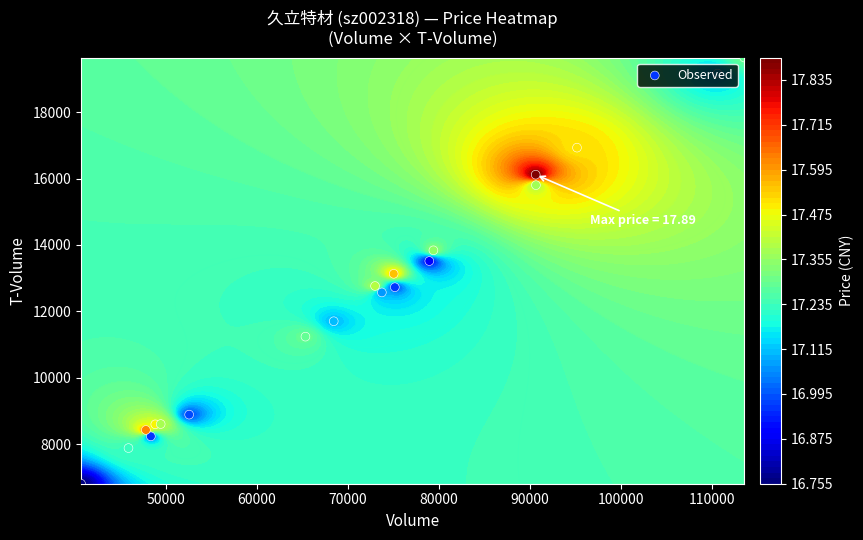

Reading left to right, what are all the values shown in this chart?

8232	11236	11700	13837	8424	8886	19163	6804	12725	12568	13514	13129	7878	8594	8602	16931	16116	12762	15801	19647